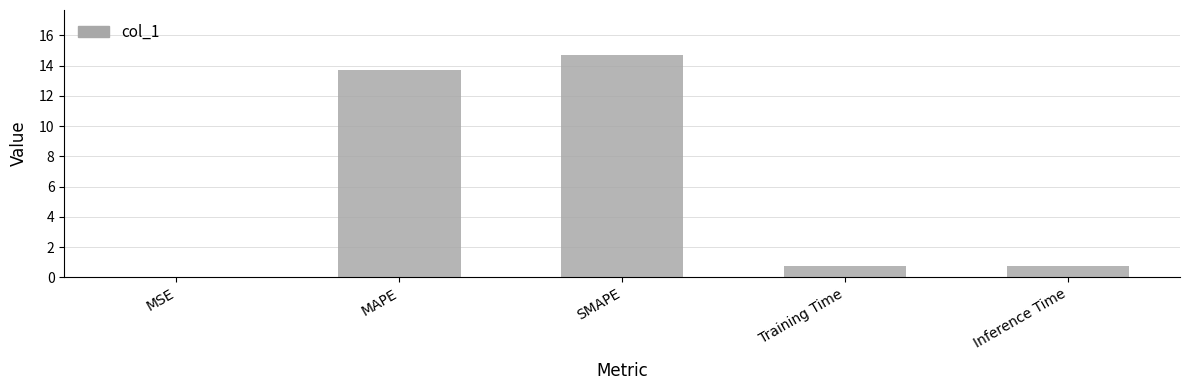

What is the maximum value shown in the chart?

14.7